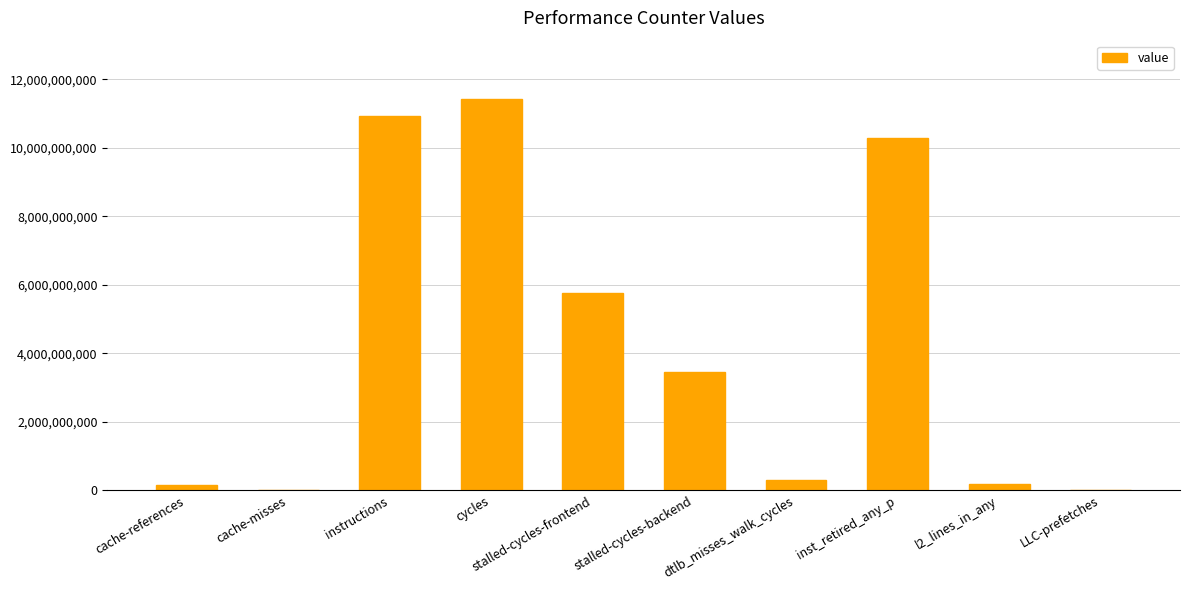

Between cache-references and stalled-cycles-frontend, which is larger?

stalled-cycles-frontend